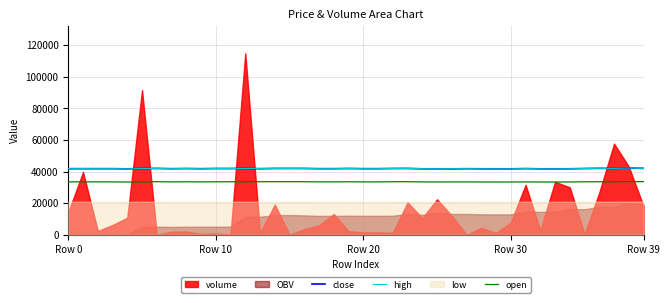

True or false: close and open intersect in this chart.

False